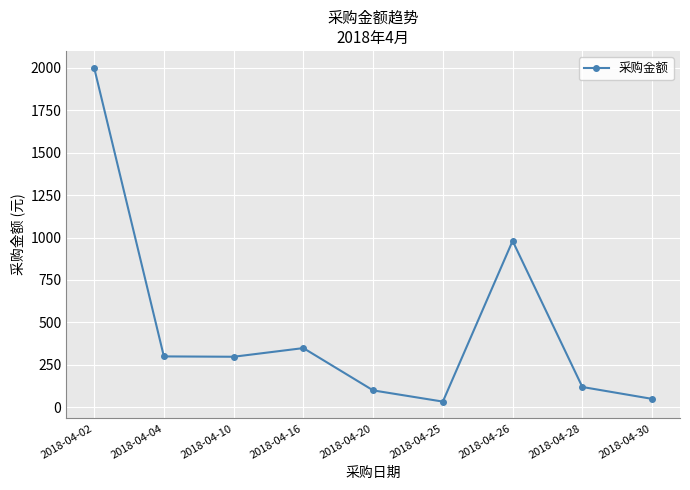

Does the chart have visible grid lines?

Yes